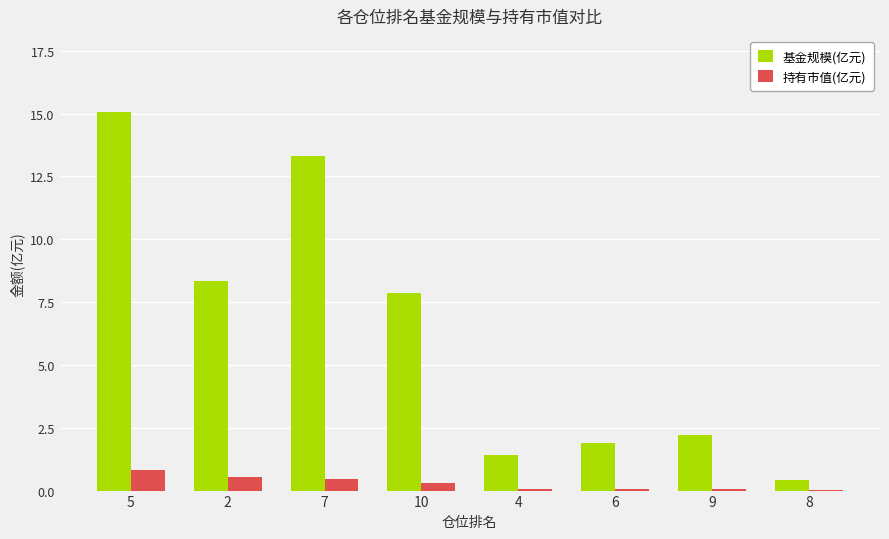

At which label is 基金规模(亿元) closest to 7?

10